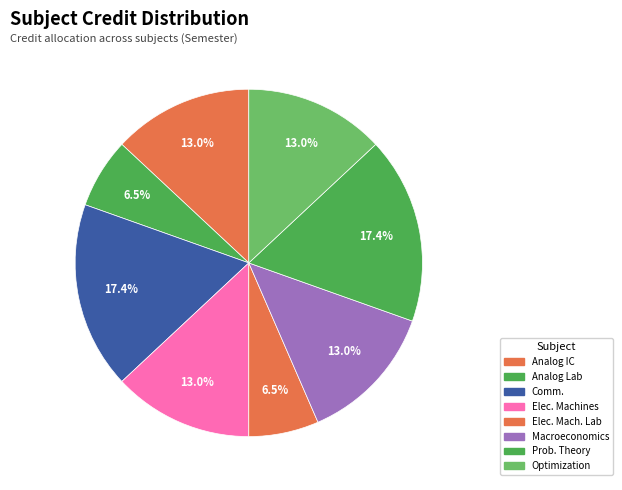

How many segments does this pie chart have?

8